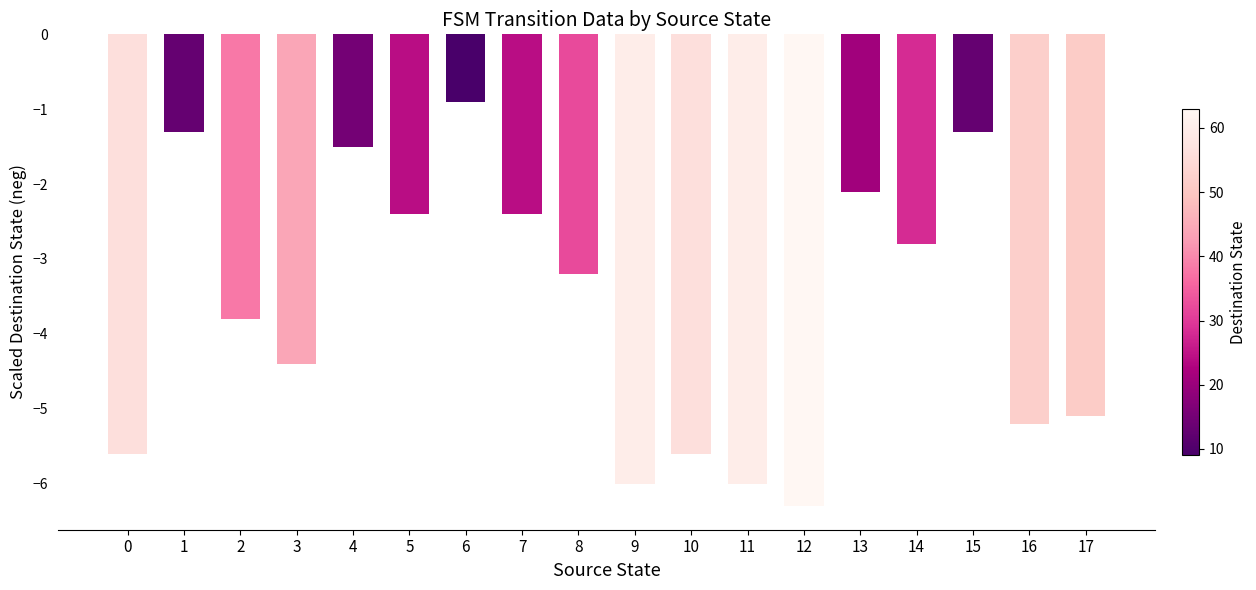

Read the value at 1.

-1.3